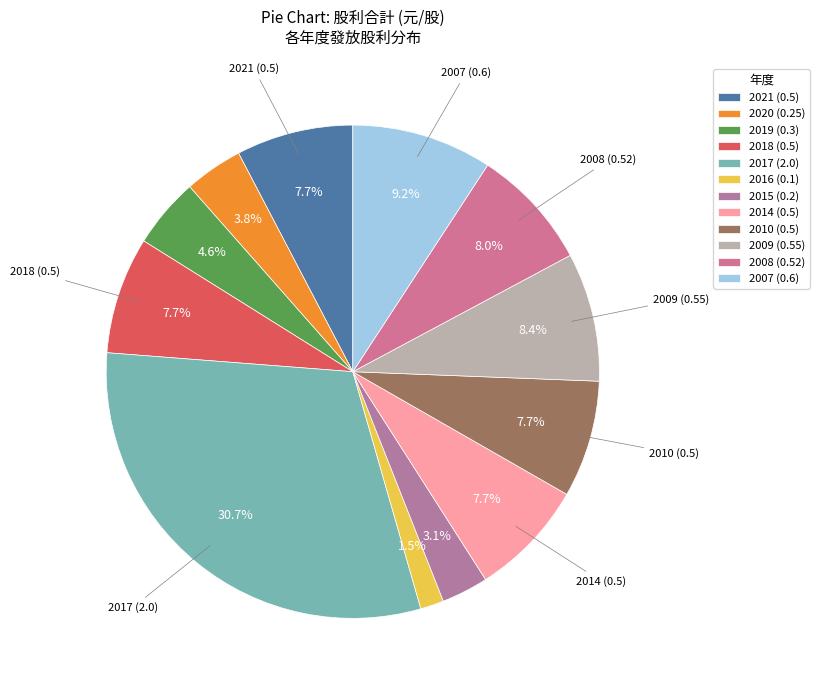

Between 2008 (0.52) and 2018 (0.5), which is larger?

2008 (0.52)